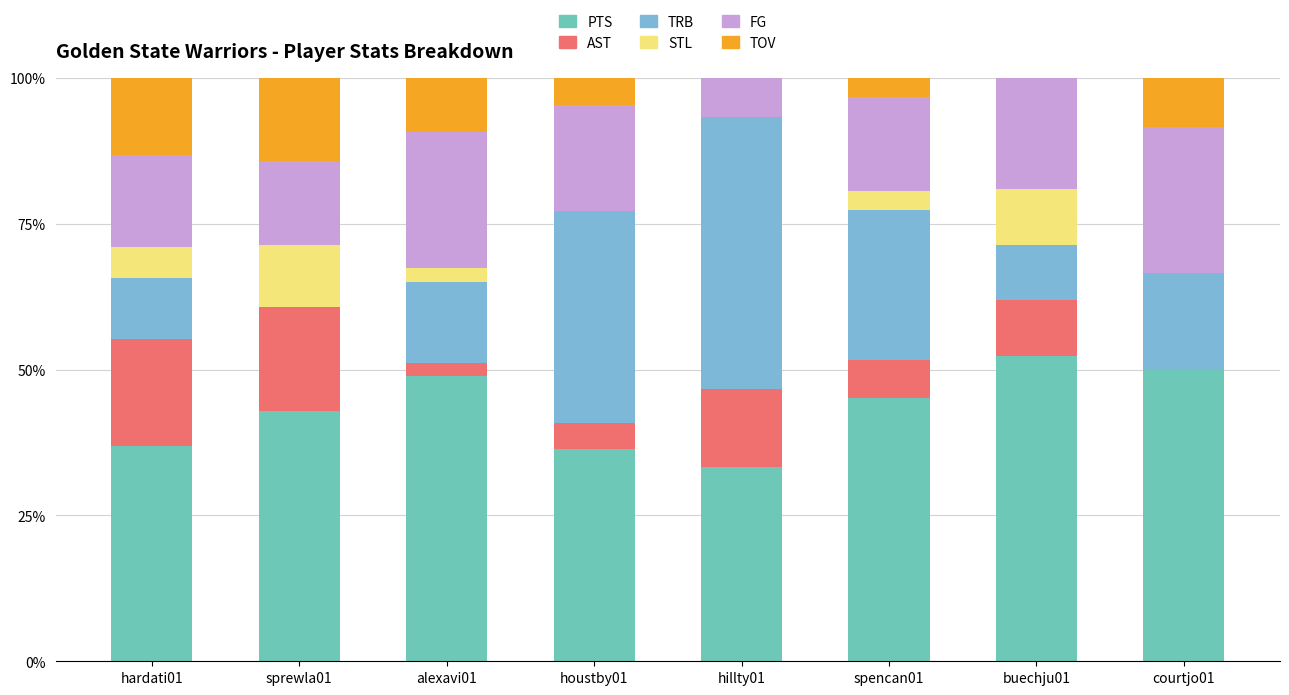

Are the bars grouped side by side (vs. stacked)?

No